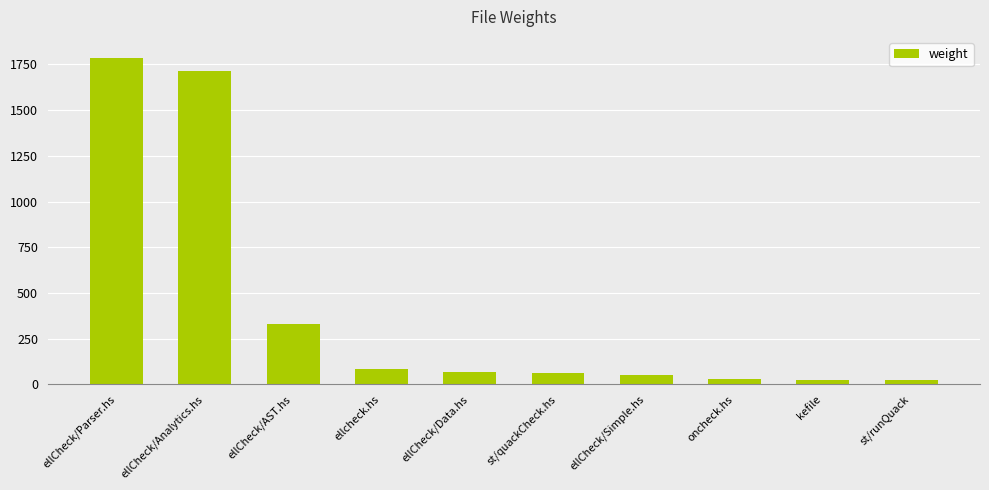

True or false: the data shows 32 at oncheck.hs.

True